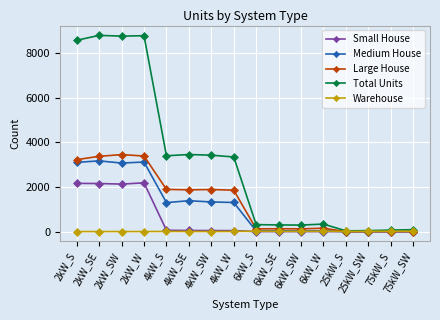

Which series has the widest spread of values?

Total Units